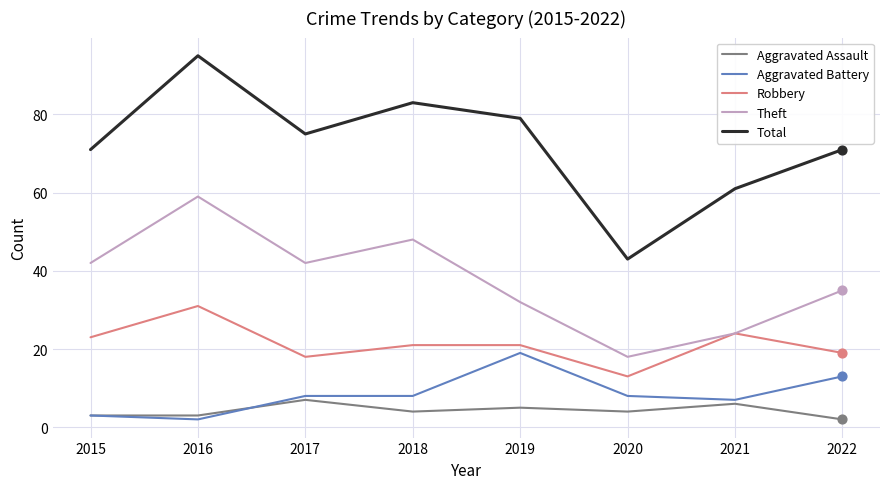

What are all the series names shown in the legend?

Aggravated Assault, Aggravated Battery, Robbery, Theft, Total